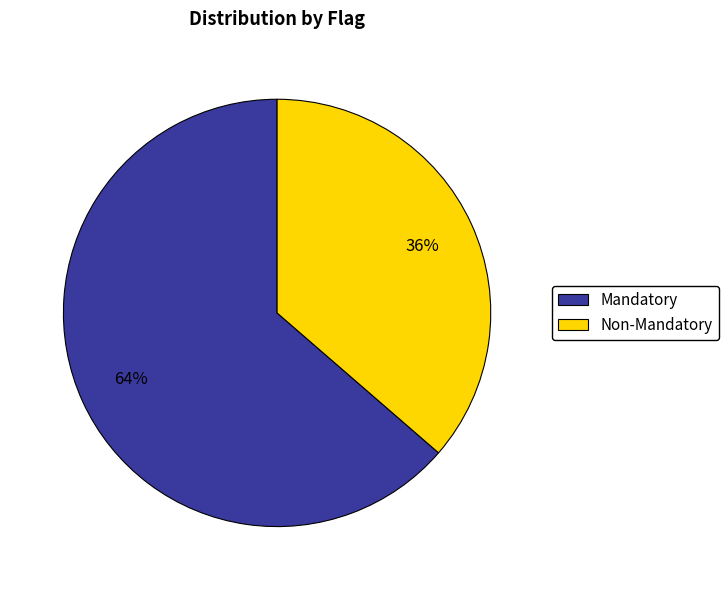

To the nearest percent, what is the average slice percentage?

50%